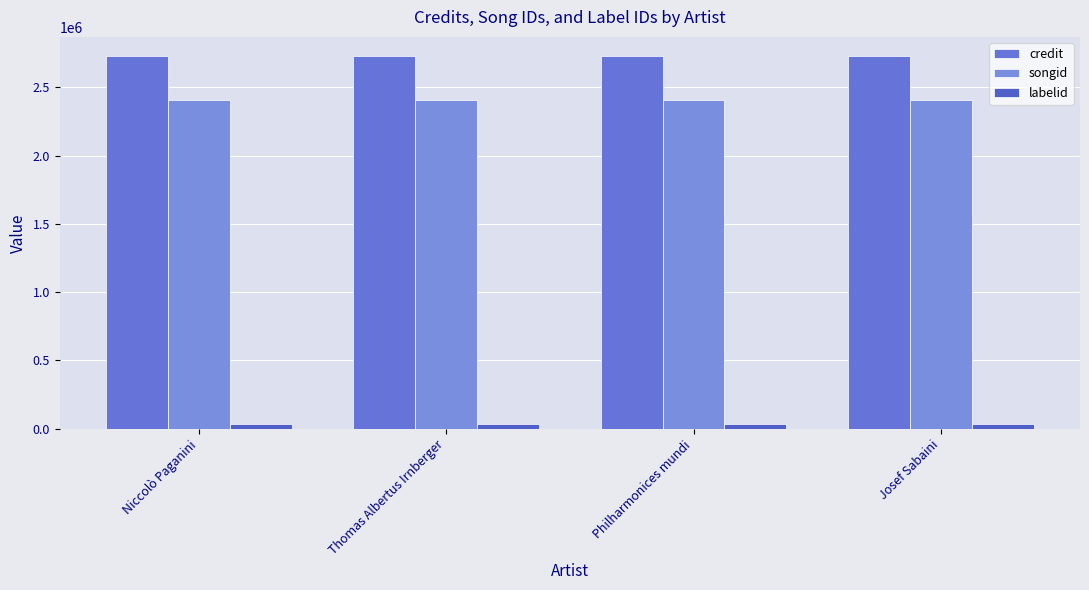

The value of credit at Thomas Albertus Irnberger is 2732271. True or false?

True